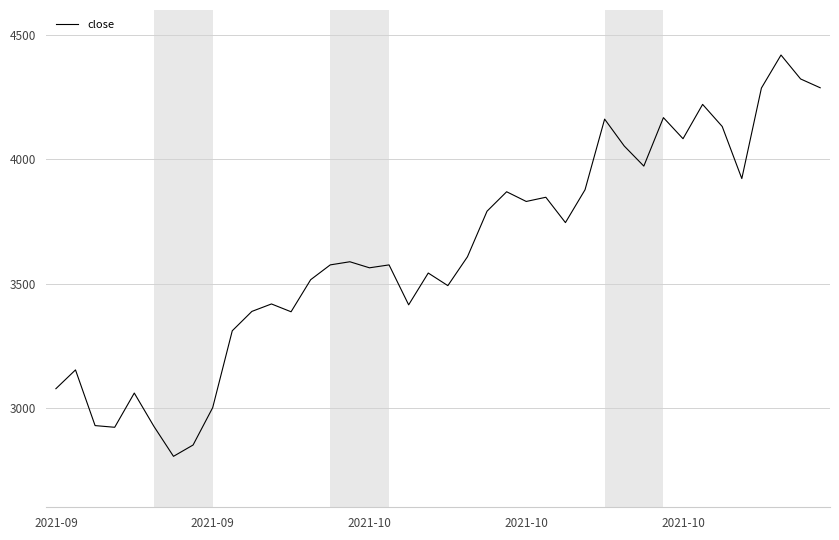

What is the smallest value displayed?

2804.9